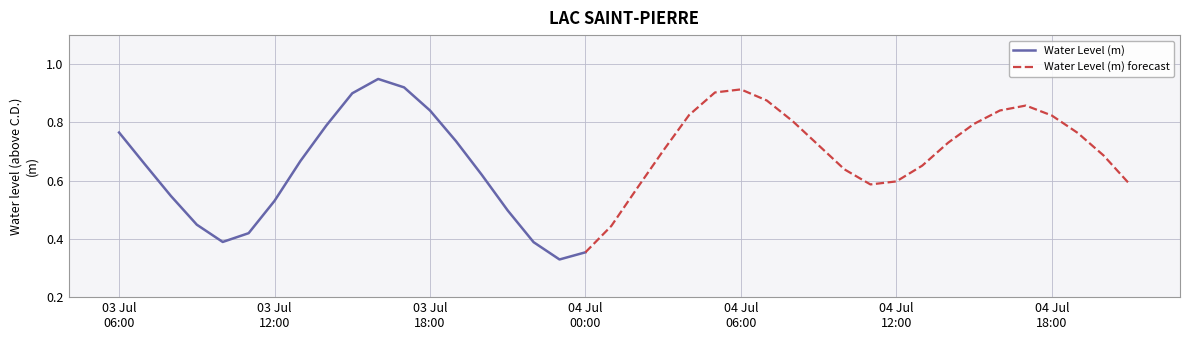

What is the smallest value displayed?

0.3